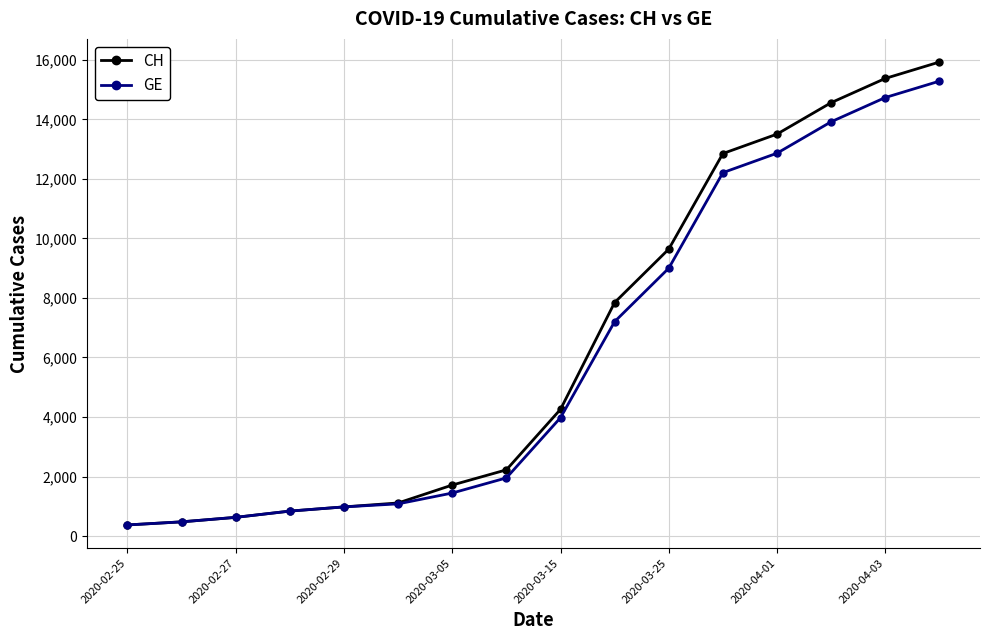

Which series has the largest range (max minus min)?

CH